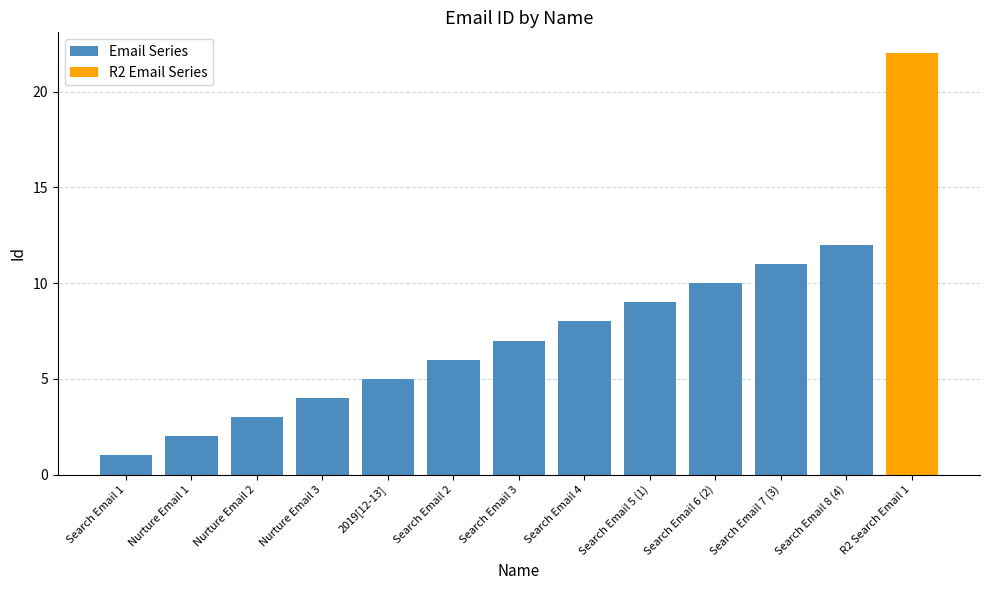

What is the smallest value displayed?

1